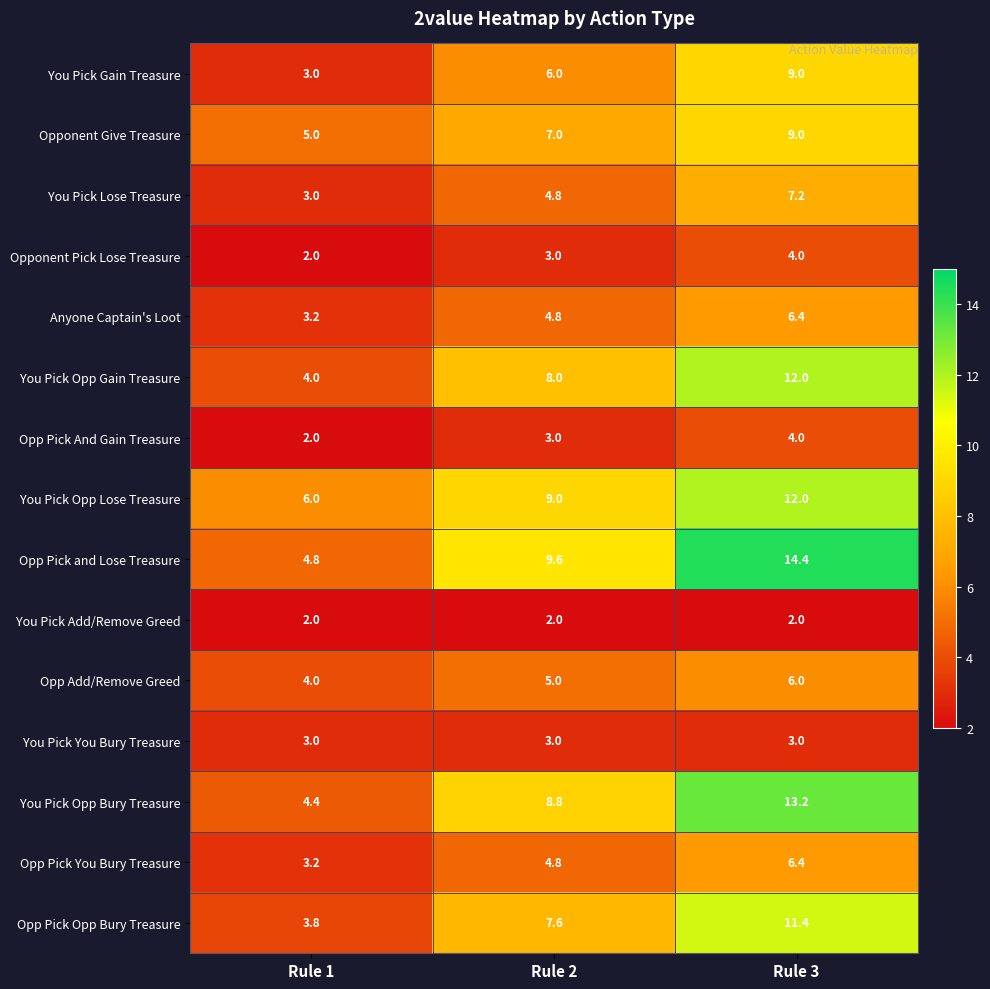

What is the maximum value shown in the chart?

14.4